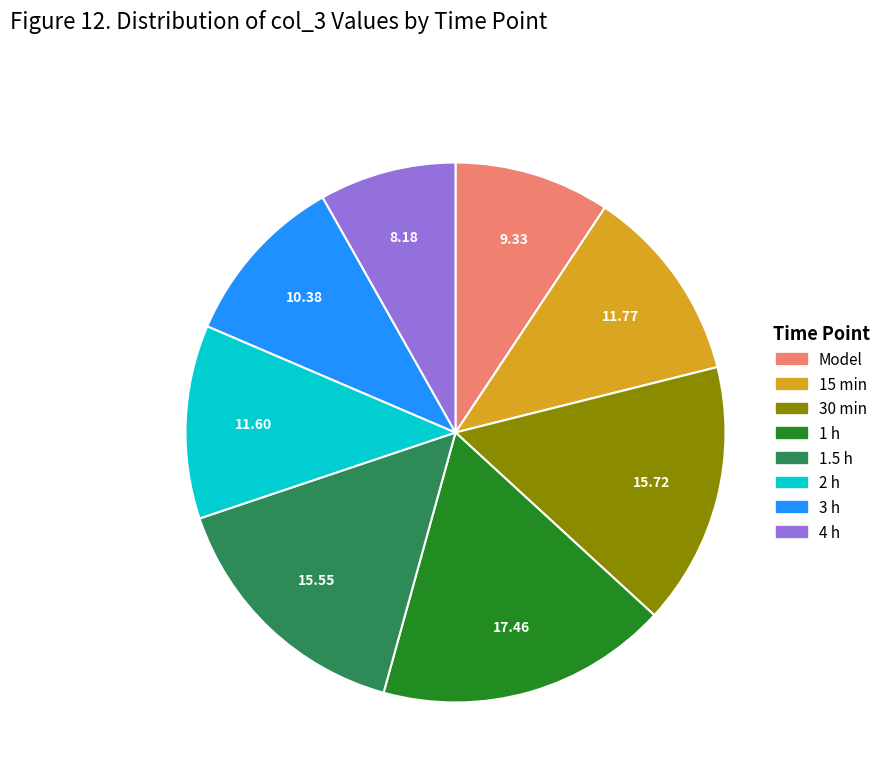

Is the sum of 2 h and Model greater than half?

No